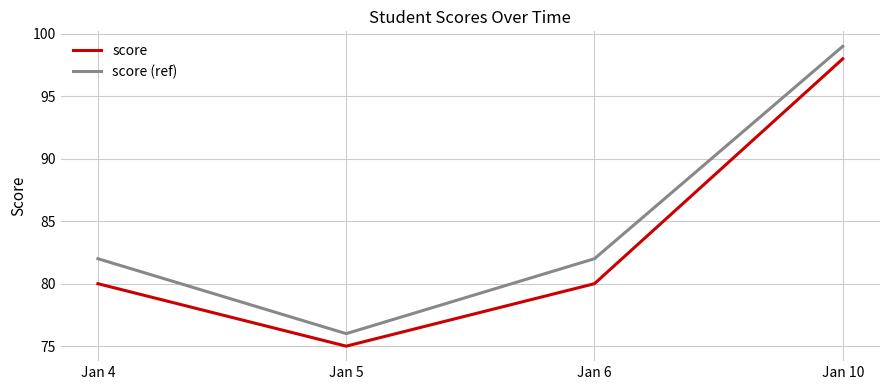

How many lines are shown in the chart?

2